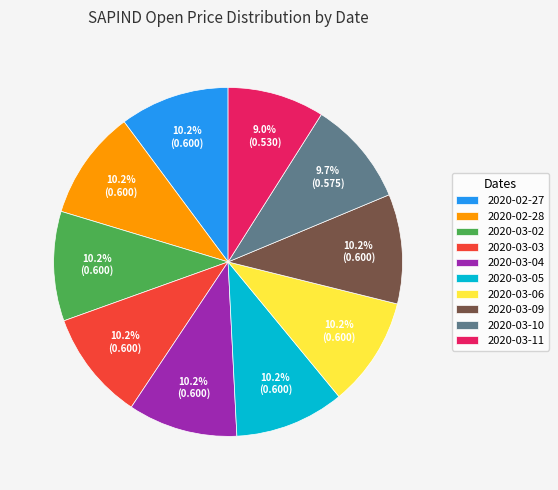

The 2020-03-11 slice represents 9% of the pie. True or false?

True